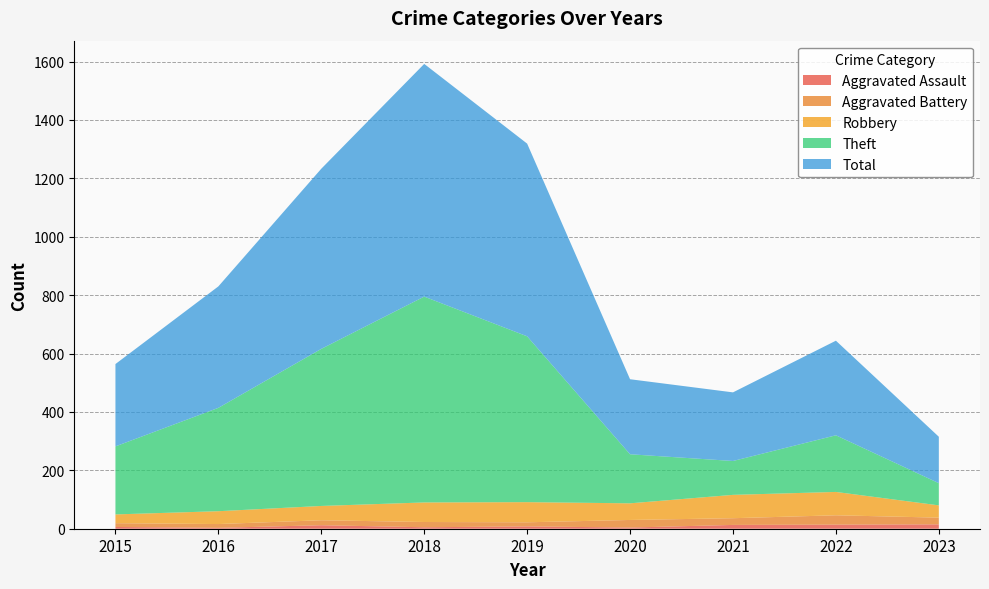

Reading right to left, what are all the values shown in this chart?

Aggravated Assault: 15	14	13	4	8	5	12	3	6
Aggravated Battery: 23	32	23	26	14	18	17	13	13
Robbery: 42	80	80	57	69	67	49	44	30
Theft: 76	194	116	168	568	705	538	354	233
Total: 159	324	235	257	660	797	617	416	282